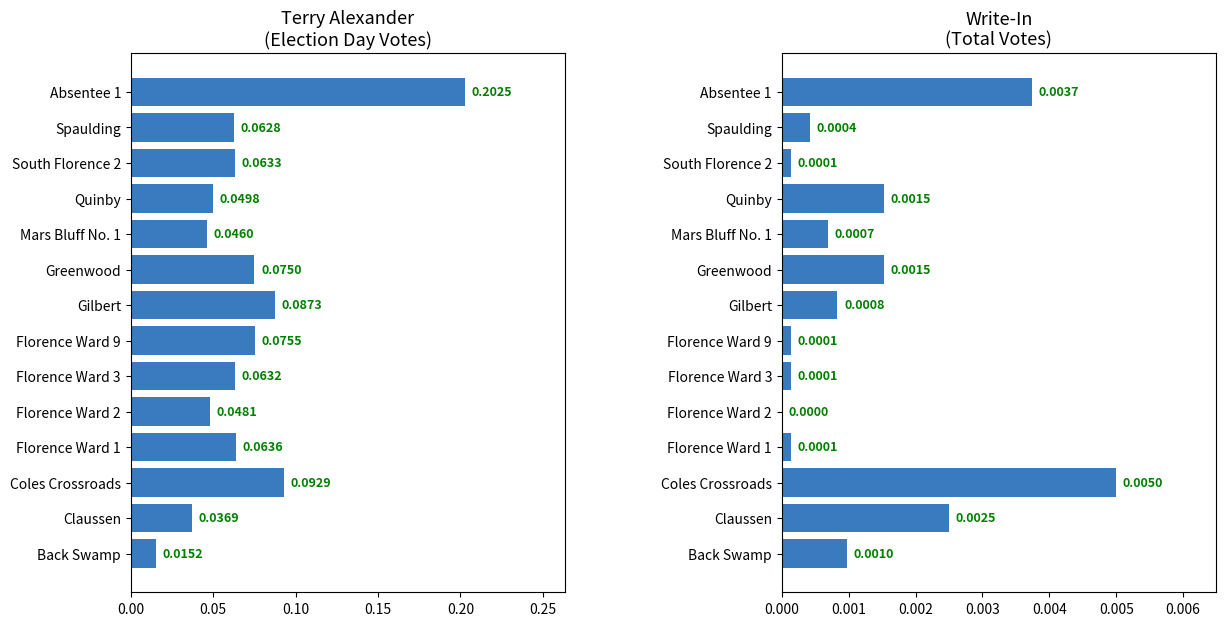

Which series has the largest total across all categories?

Terry Alexander (Election Day)